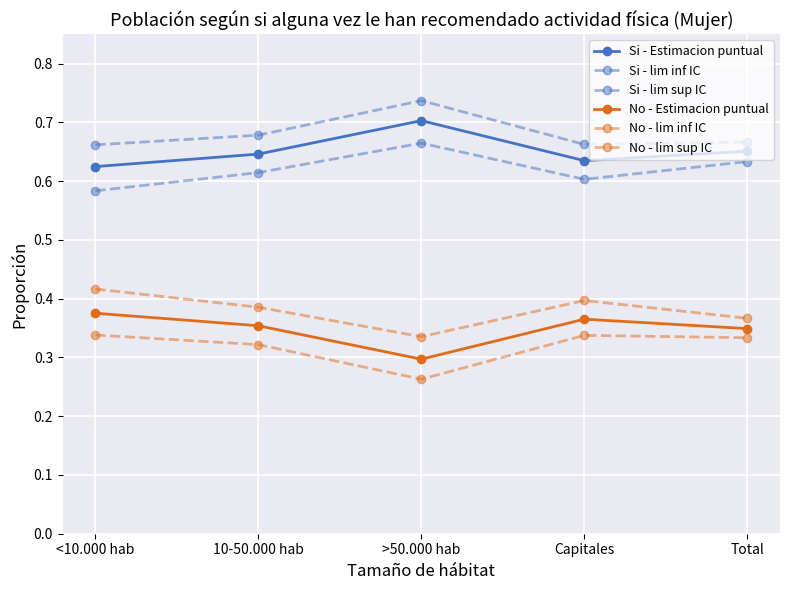

Count the number of data series in this chart.

6